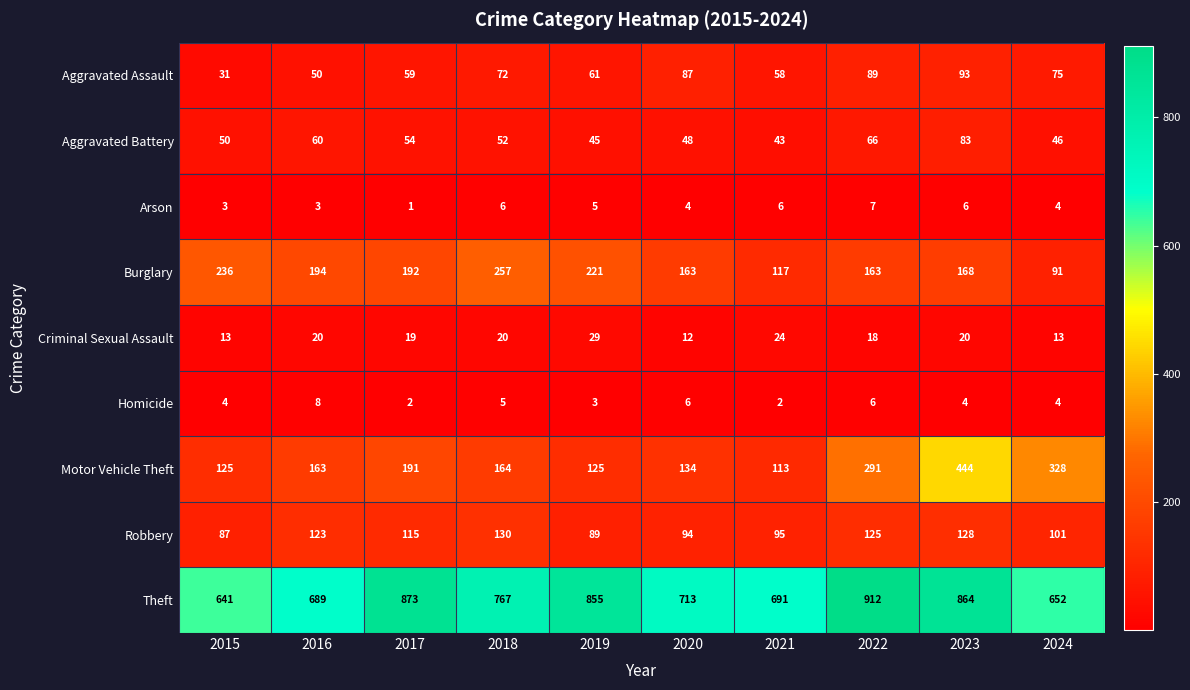

True or false: Arson has a value of 0 at 2017.

False